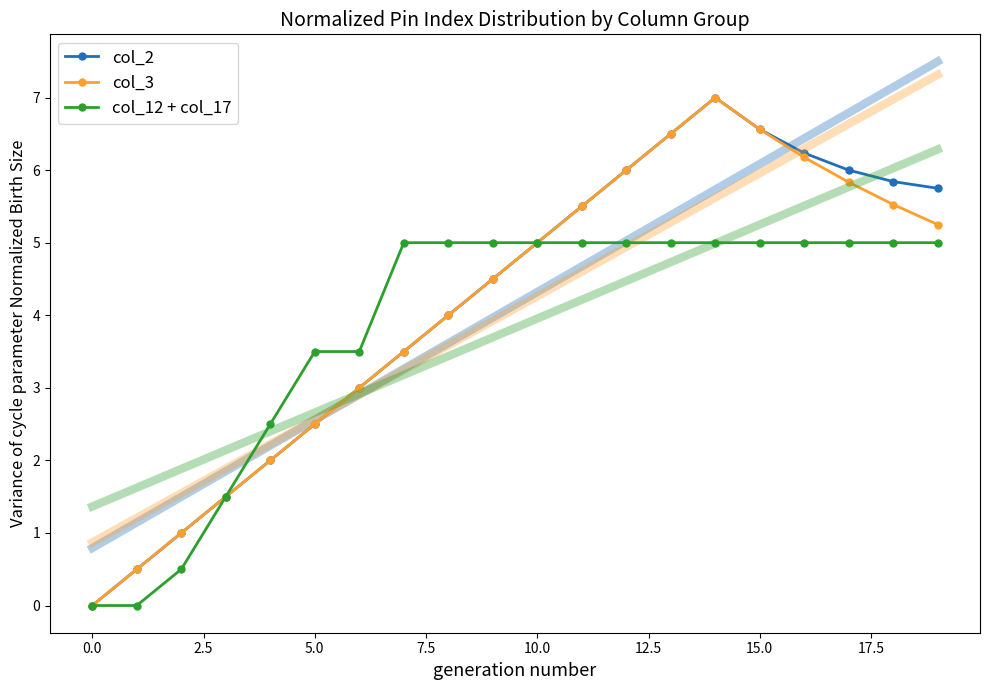

True or false: col_2 has more than 2 interior local peaks.

False